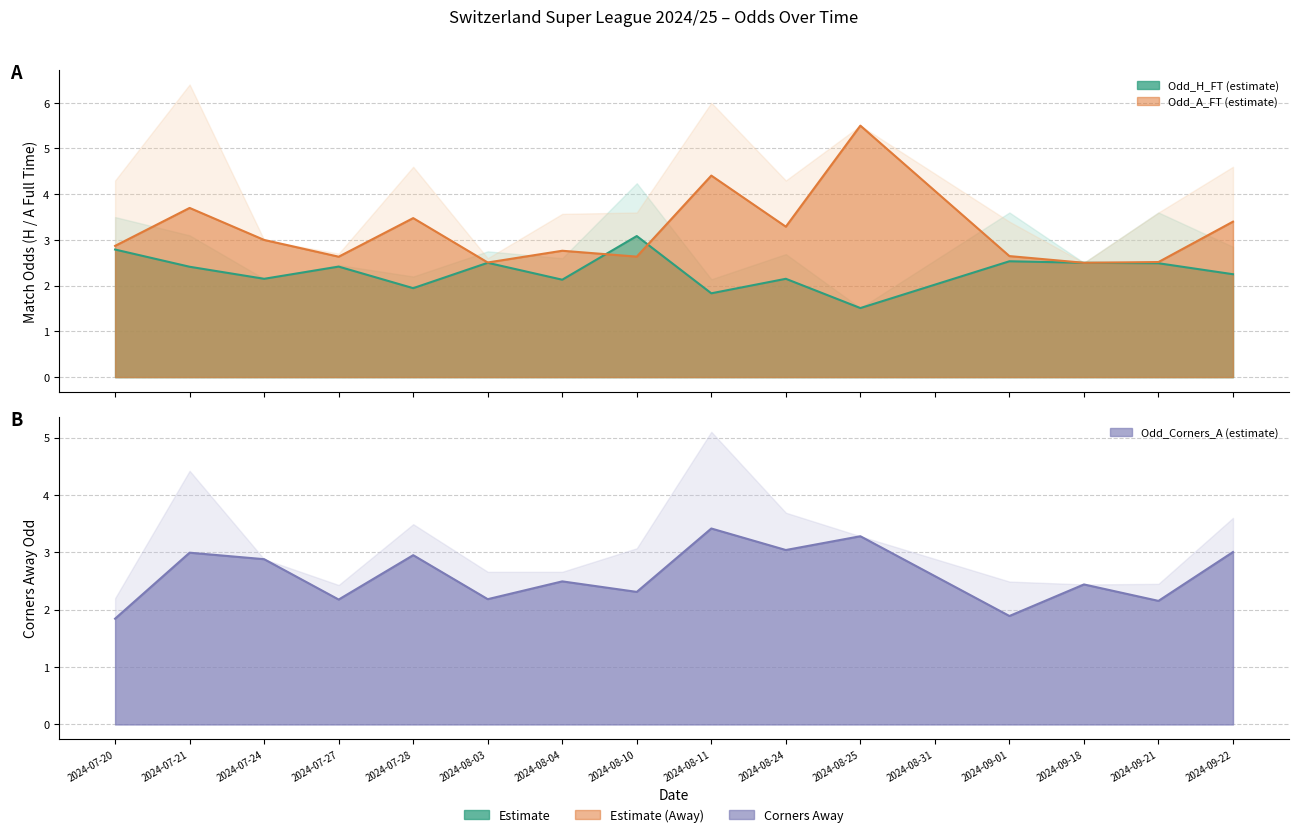

What is the maximum value for Odd_Corners_A?

5.1